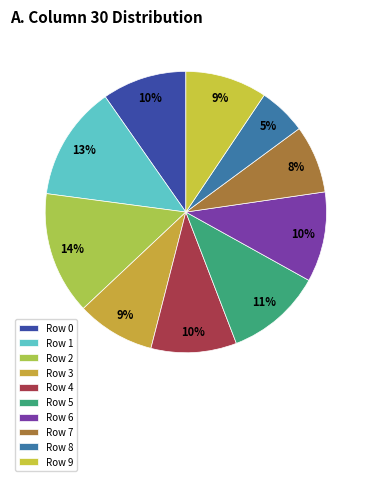

To the nearest percent, what is the difference between the Row 6 and Row 5 slice percentages?

1%